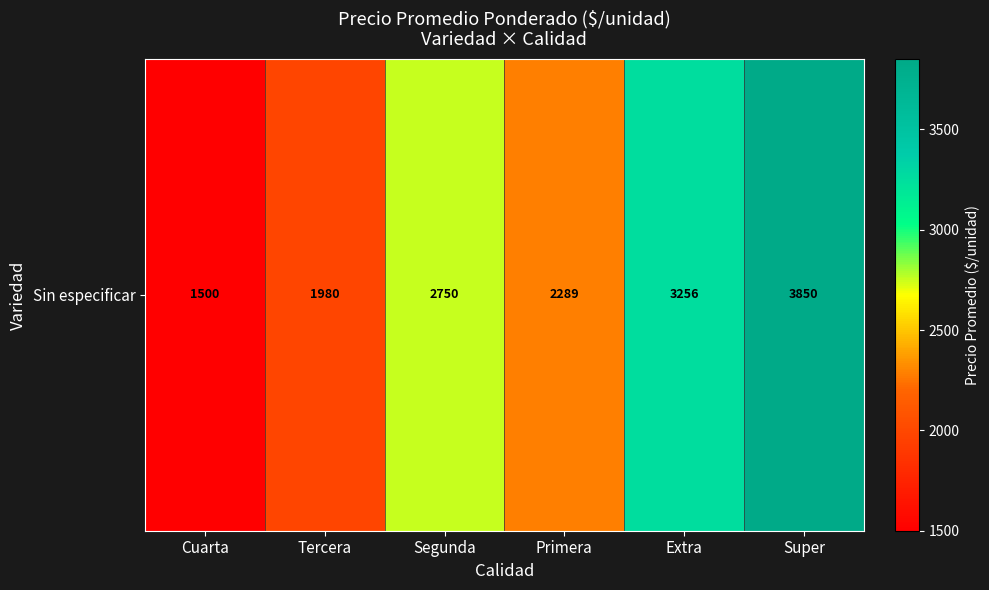

What is the sum of all values?

15624.3